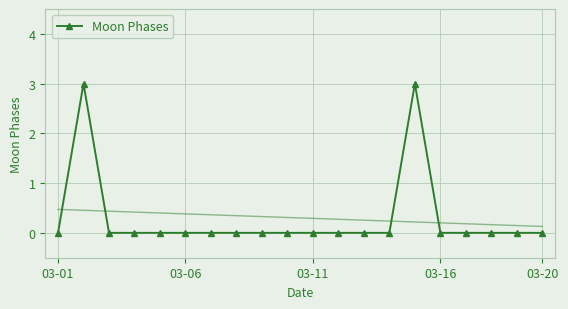

True or false: Moon Phases has more than 0 points higher than both neighbors.

True